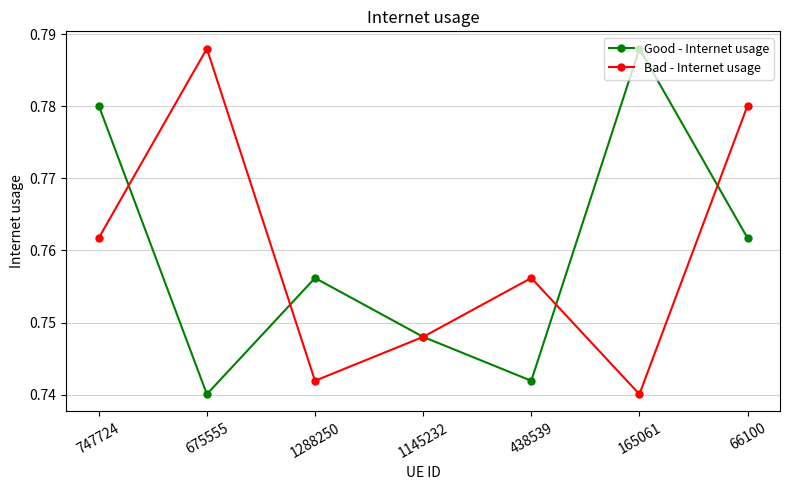

Count the Good - Internet usage values in the range 0 to 1.

7